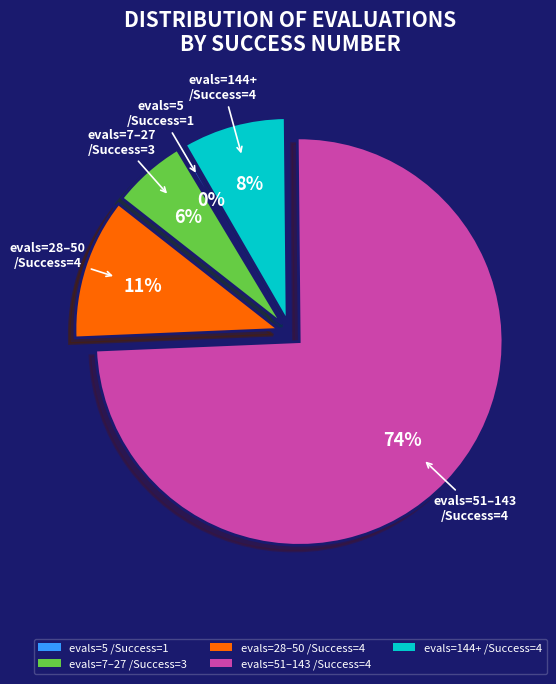

To the nearest percent, what percentage of the pie is evals=28–50 /Success=4?

11%